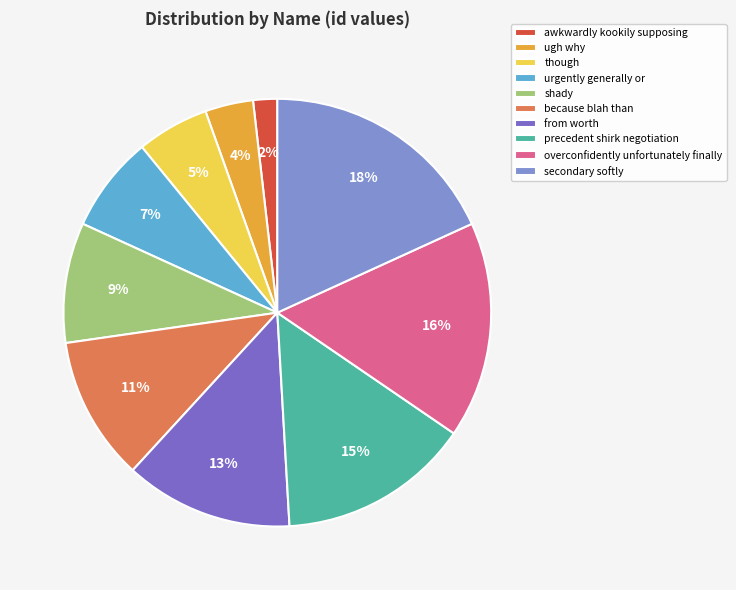

Does urgently generally or account for over 50% of the chart?

No